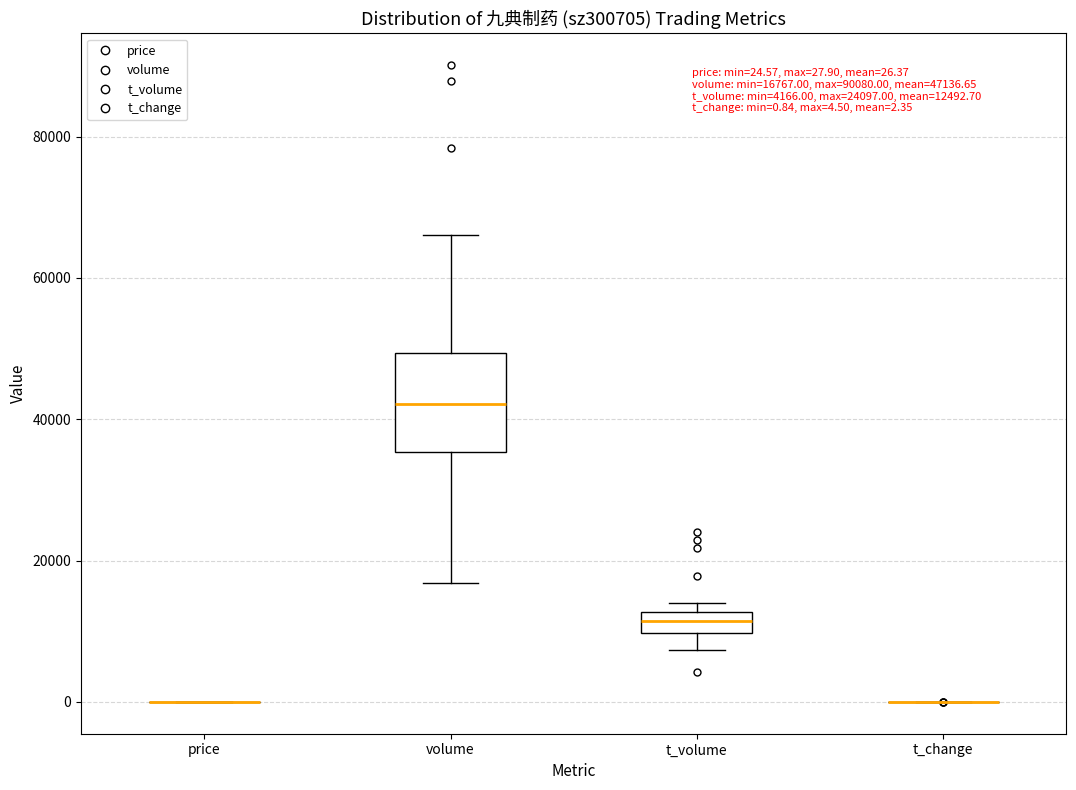

Which box is the tallest, from its lower edge to its upper edge?

volume